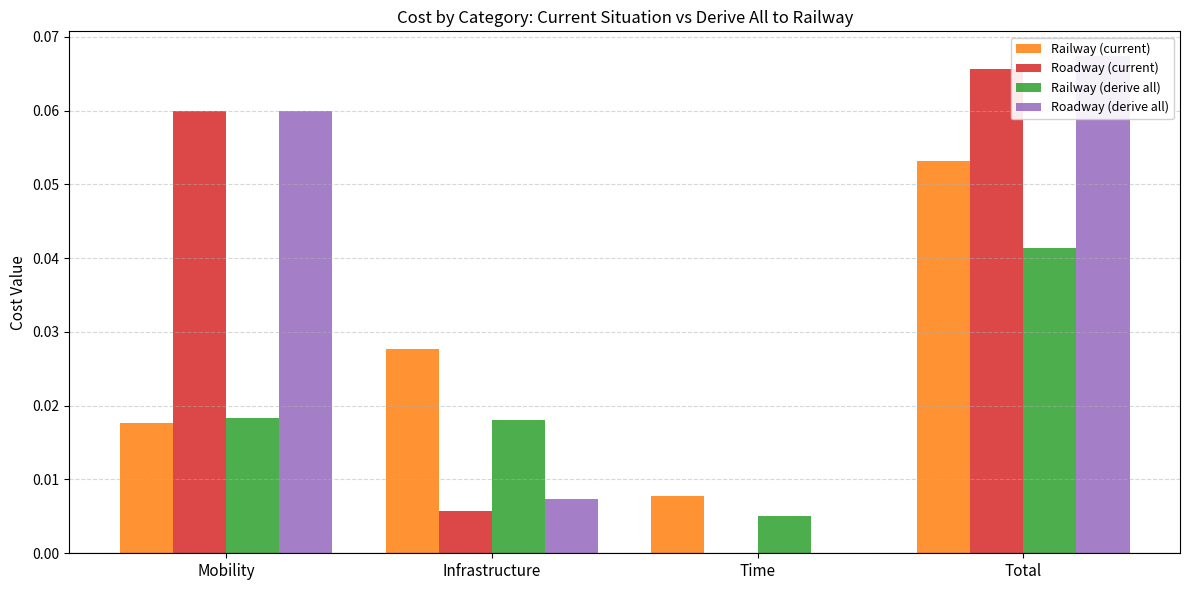

Which series has the largest range (max minus min)?

Roadway (derive all)